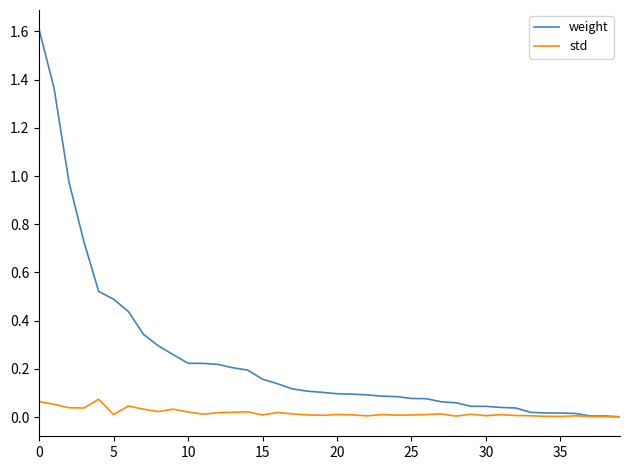

After their last crossing, which series has the higher values: weight or std?

std